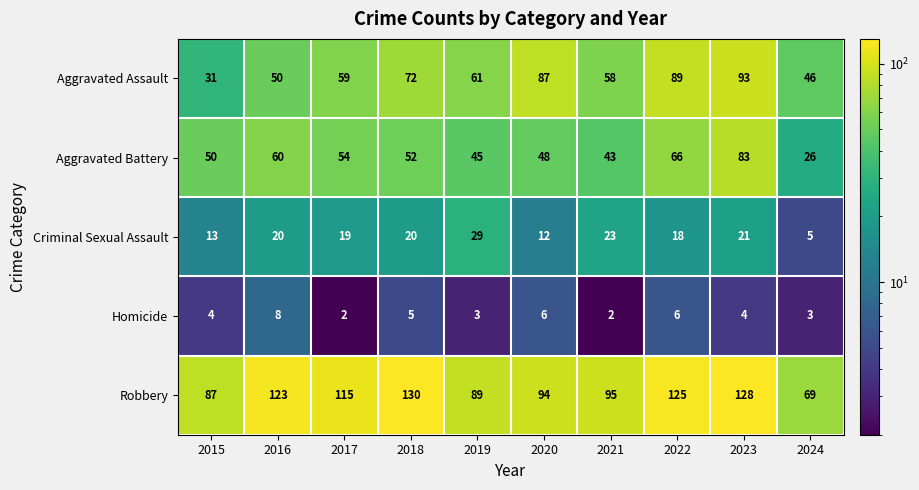

What is the maximum value for Robbery?

130